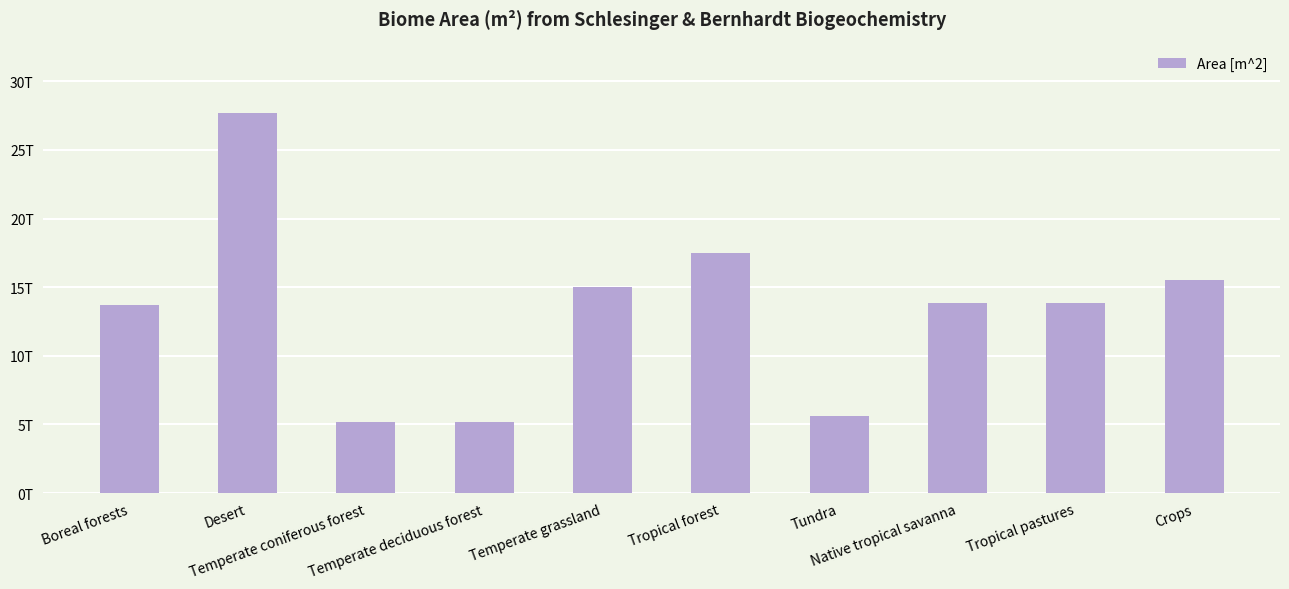

True or false: the data shows 17356905806209 at Desert.

False